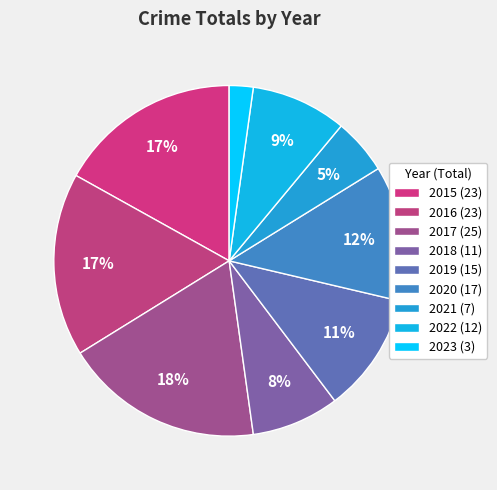

Does any single category account for the majority?

No